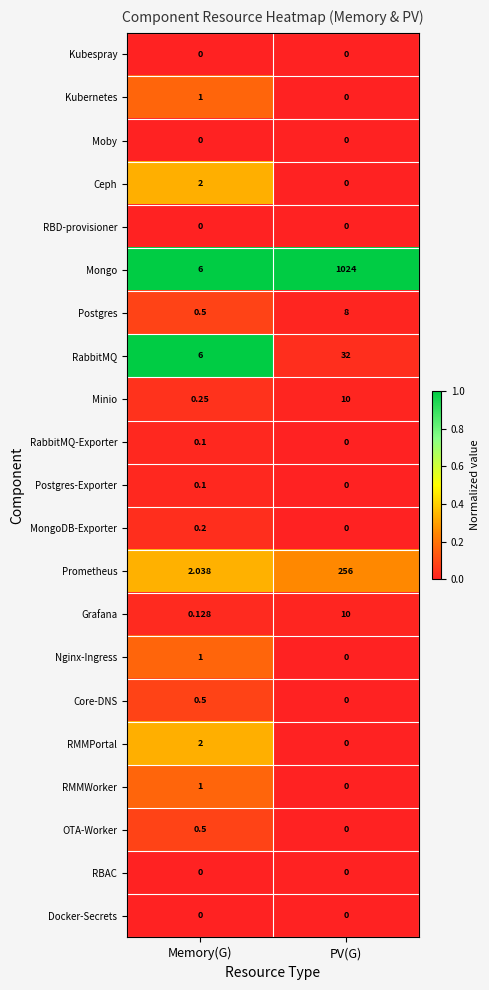

Which series has the largest range (max minus min)?

Mongo